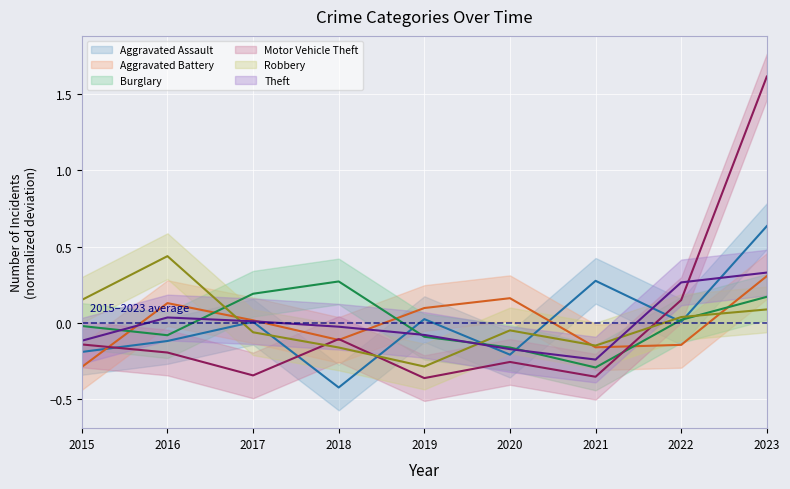

Which has a higher value, 2023 or 2015?

2023